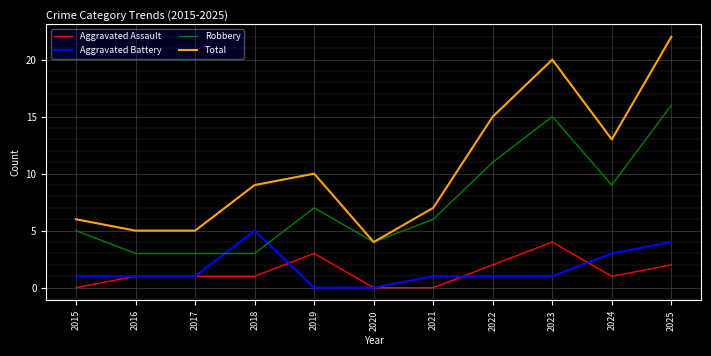

What is the total value across all series at 2020?

8